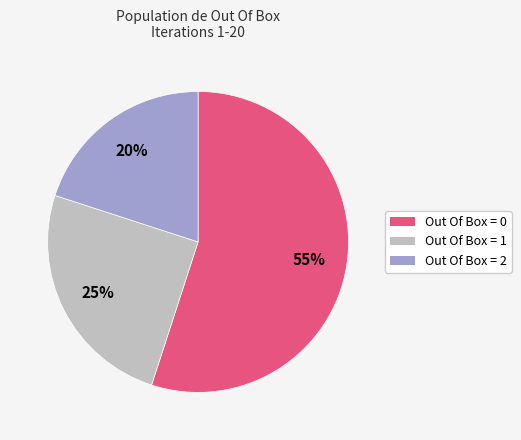

Which category accounts for the majority?

Out Of Box = 0